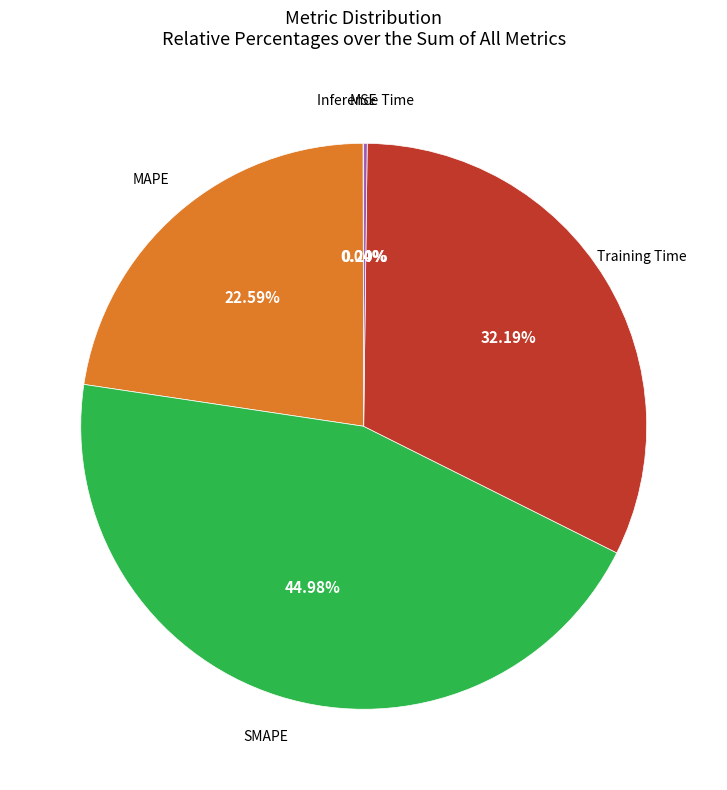

Does any single category account for the majority?

No